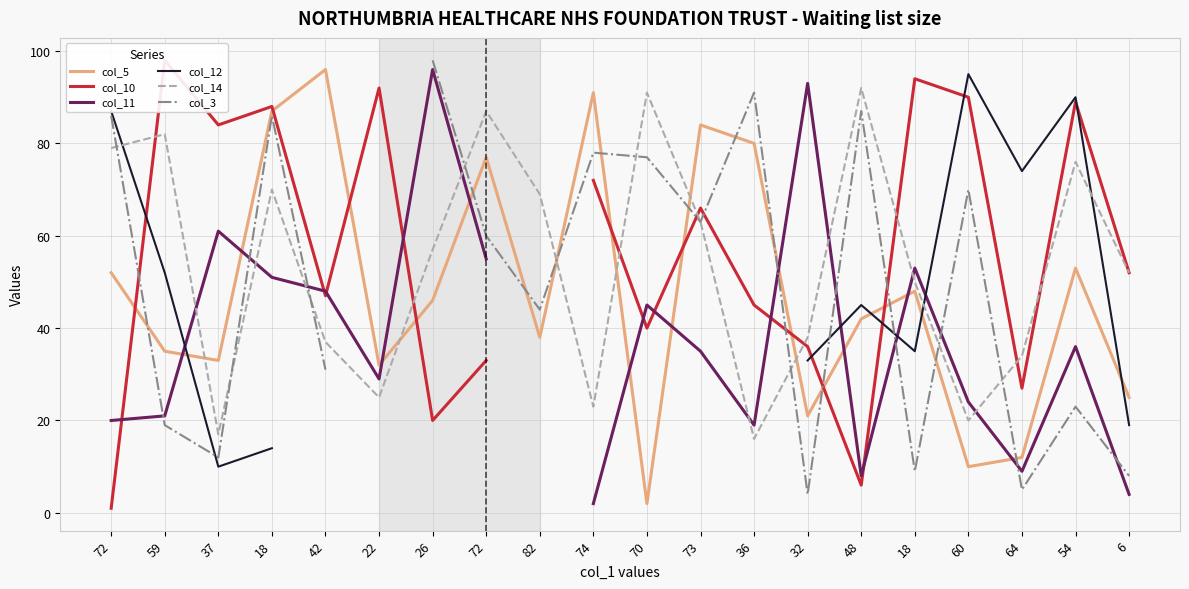

Which category has the highest value in the col_12 series?

60